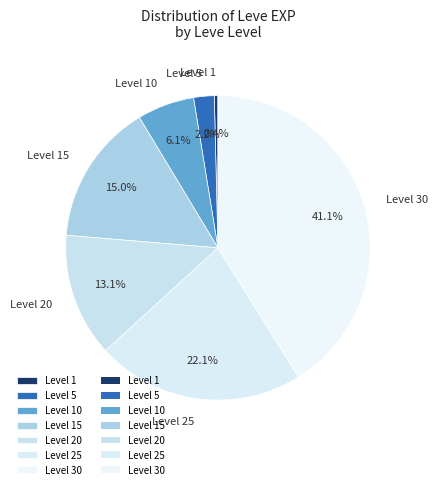

How much of the chart is everything except Level 1?

99.6%